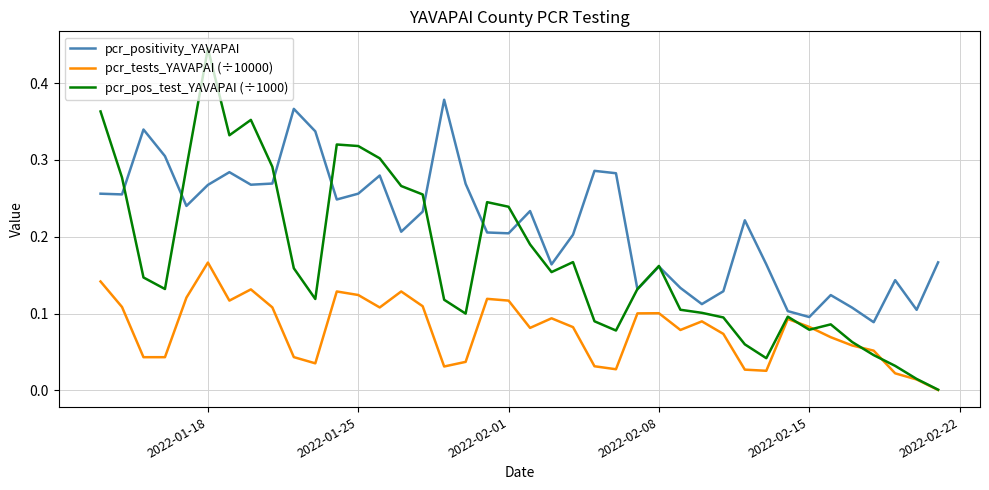

Is this an area chart (filled region under the line)?

No